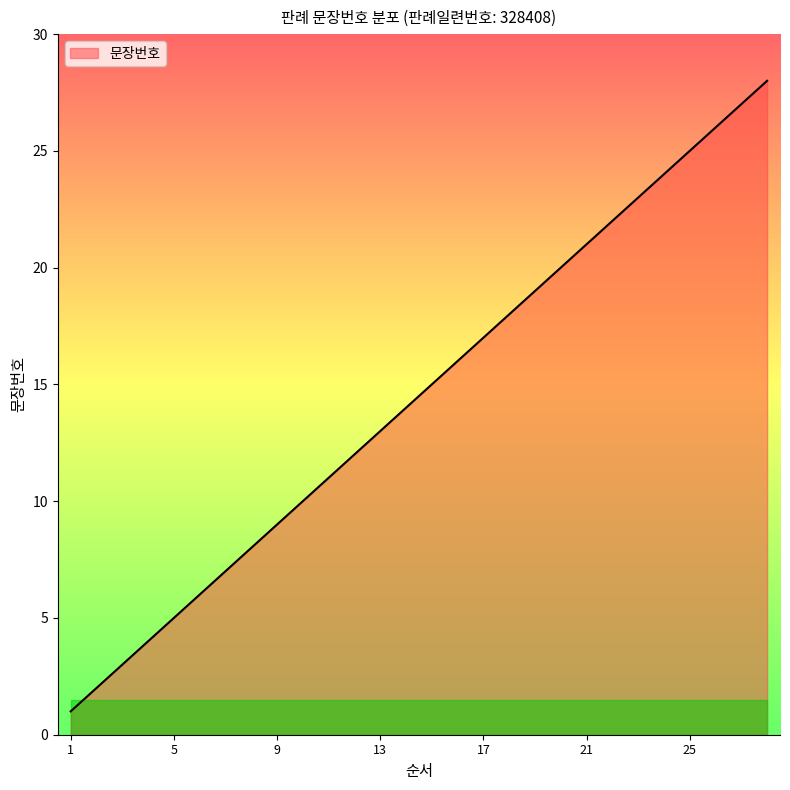

What is the greatest value displayed?

28